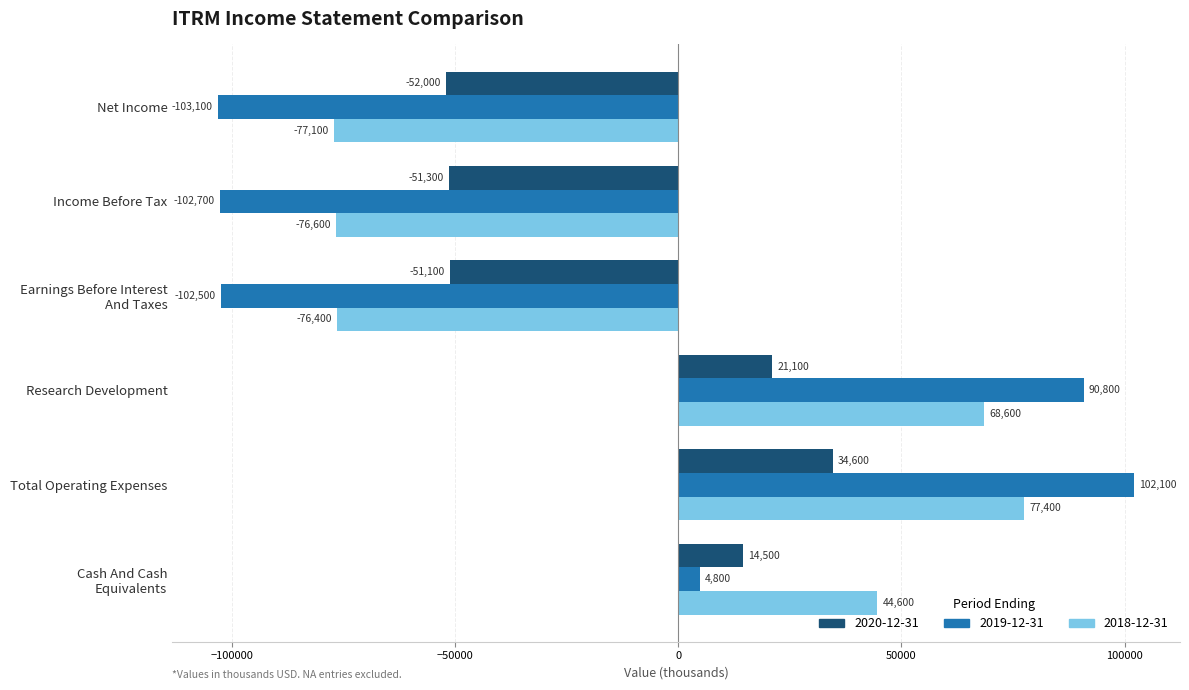

What is the difference between the 2020-12-31 values at Total Operating Expenses and Cash And Cash
Equivalents?

20100